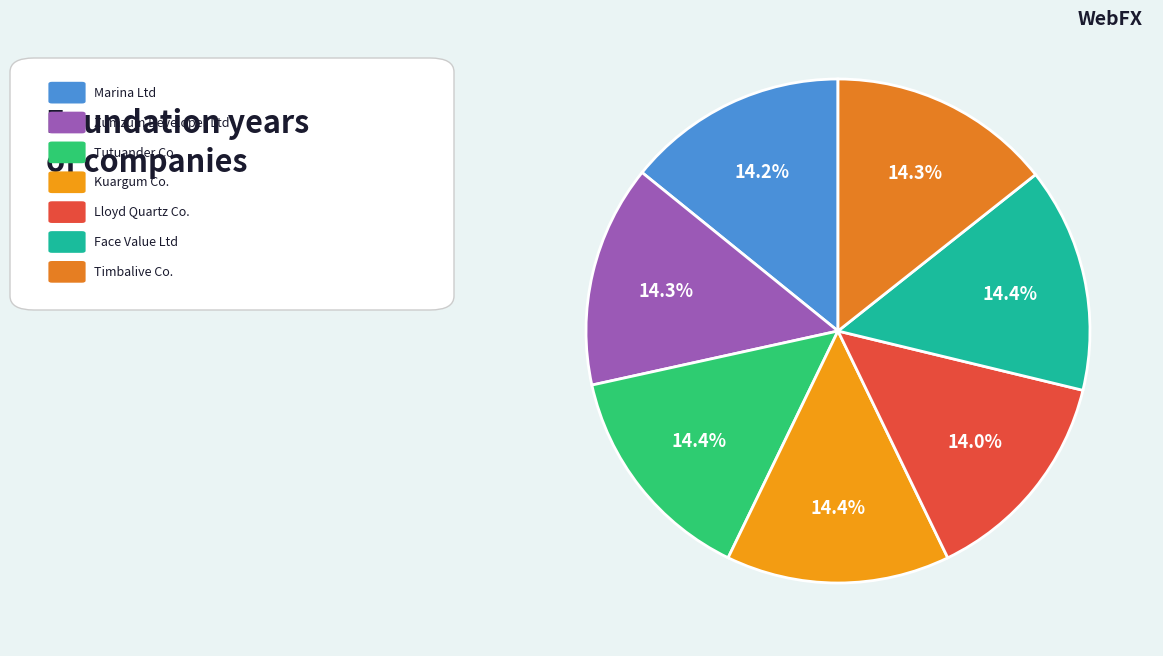

How many segments does this pie chart have?

7